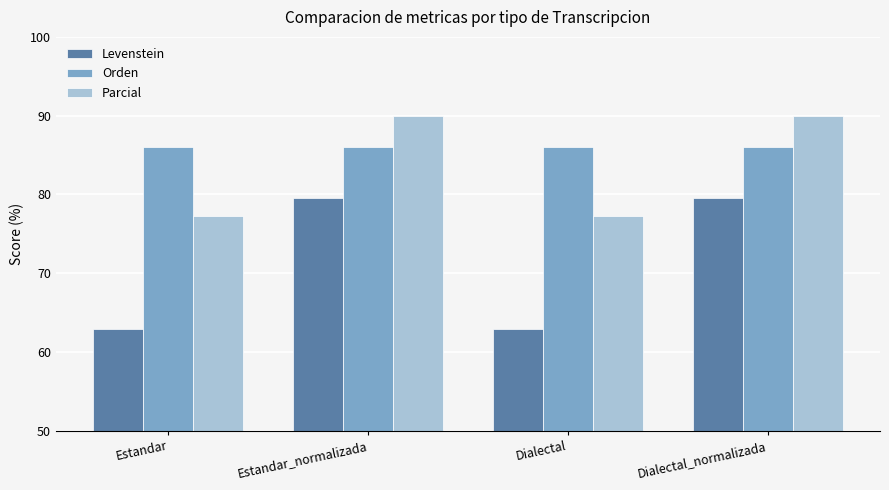

What is the total value across all series at Dialectal_normalizada?

255.6